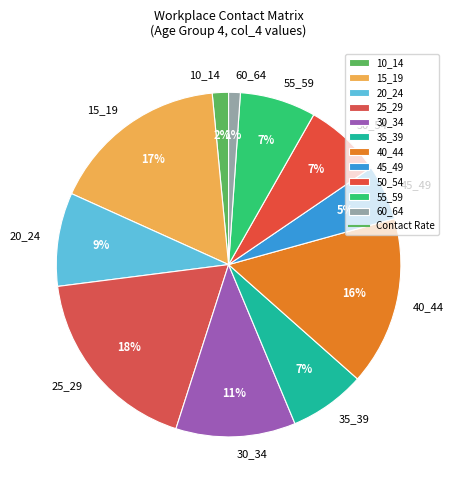

What is the largest slice in the pie chart?

25_29